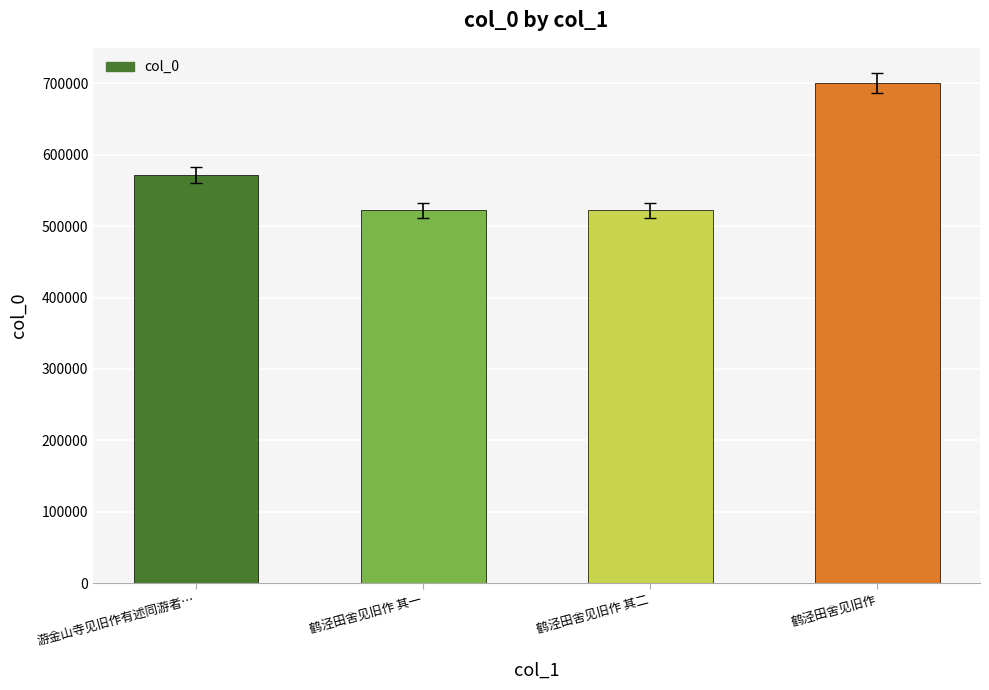

Which category has the highest value across all series?

鹤泾田舍见旧作